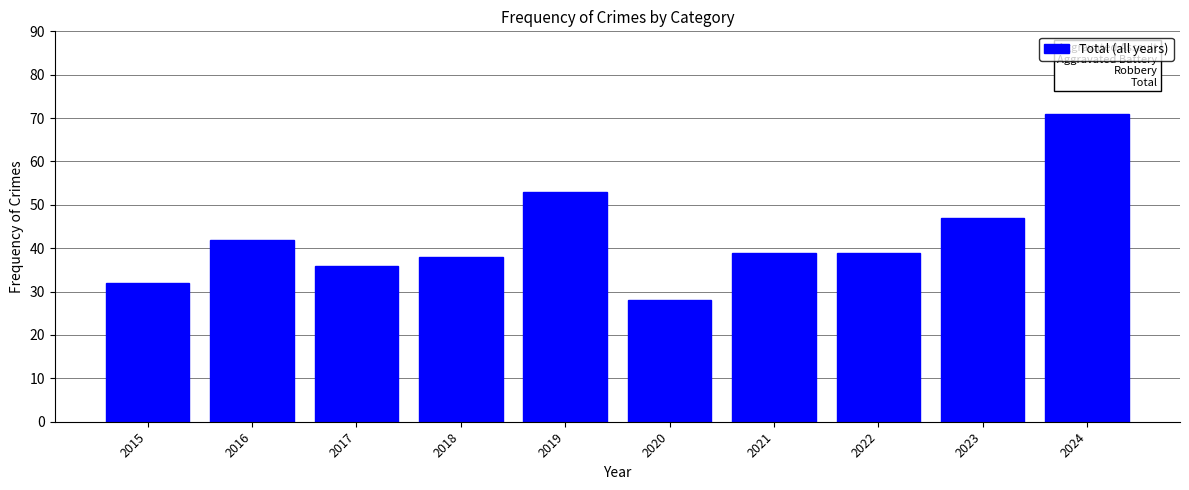

Reading left to right, extract all data points from this chart.

32	42	36	38	53	28	39	39	47	71